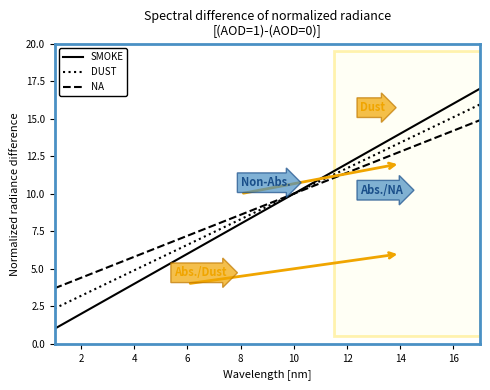

What is the difference between the second highest and second lowest values in the DUST series?

11.9